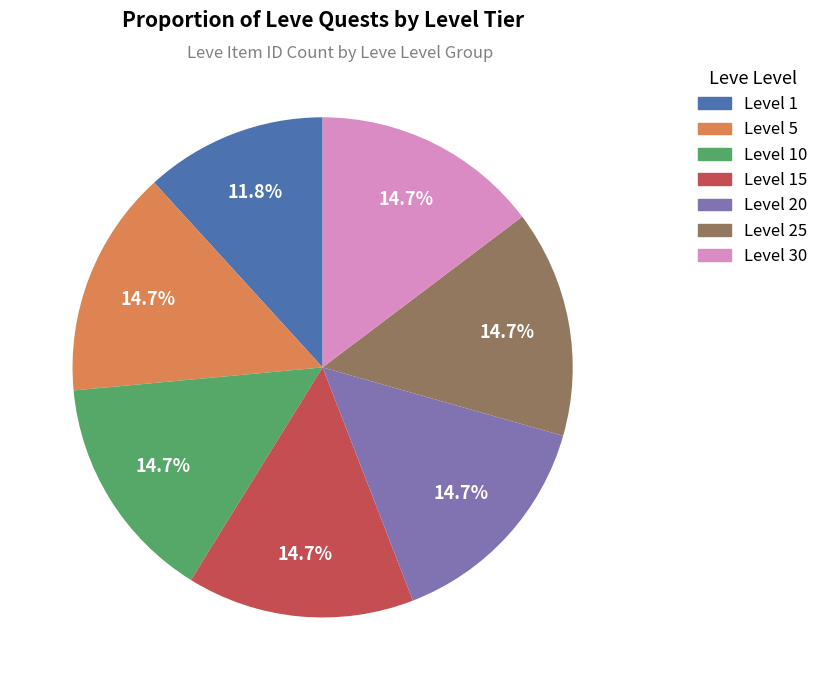

To the nearest percent, what is the average slice percentage?

14%